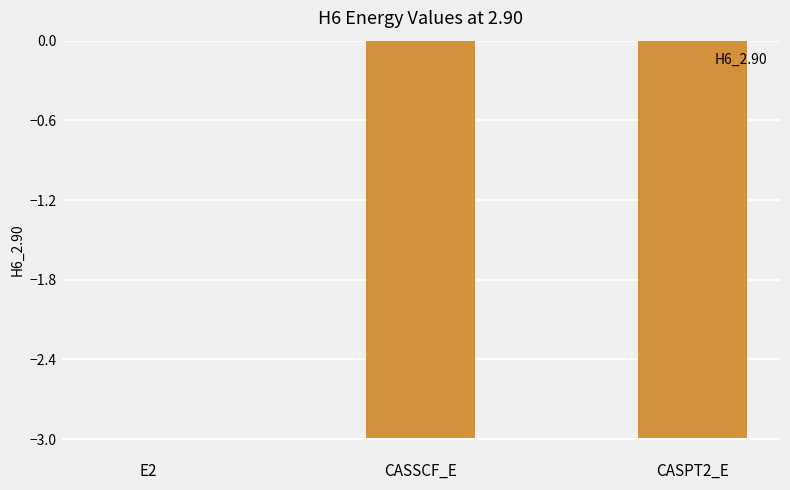

Are the bars grouped side by side (vs. stacked)?

No